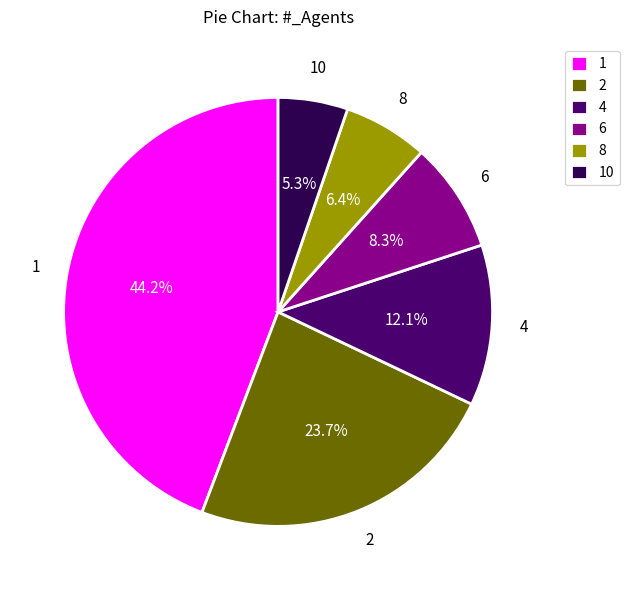

Rank the categories by value from highest to lowest.

1, 2, 4, 6, 8, 10